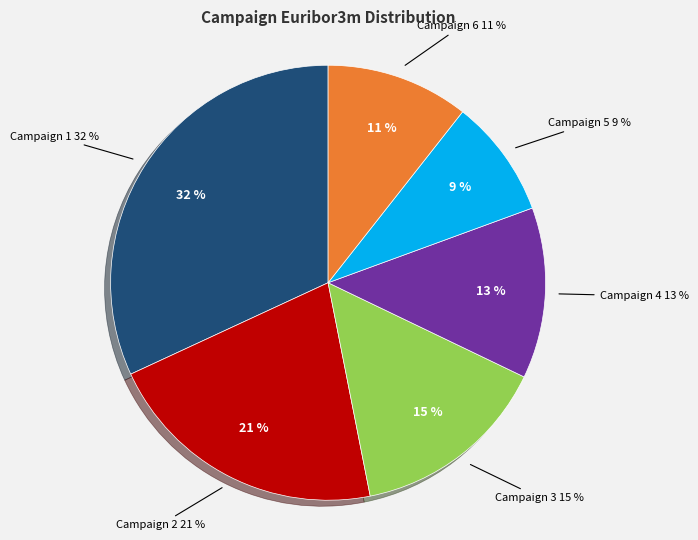

What is the smallest slice in the pie chart?

5